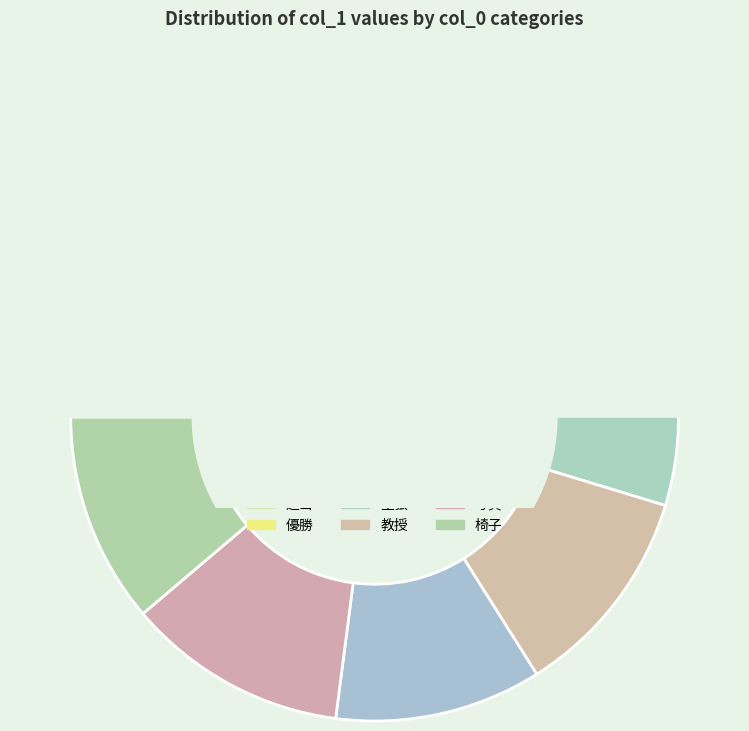

What percentage is the 免許 slice, to the nearest percent?

11%